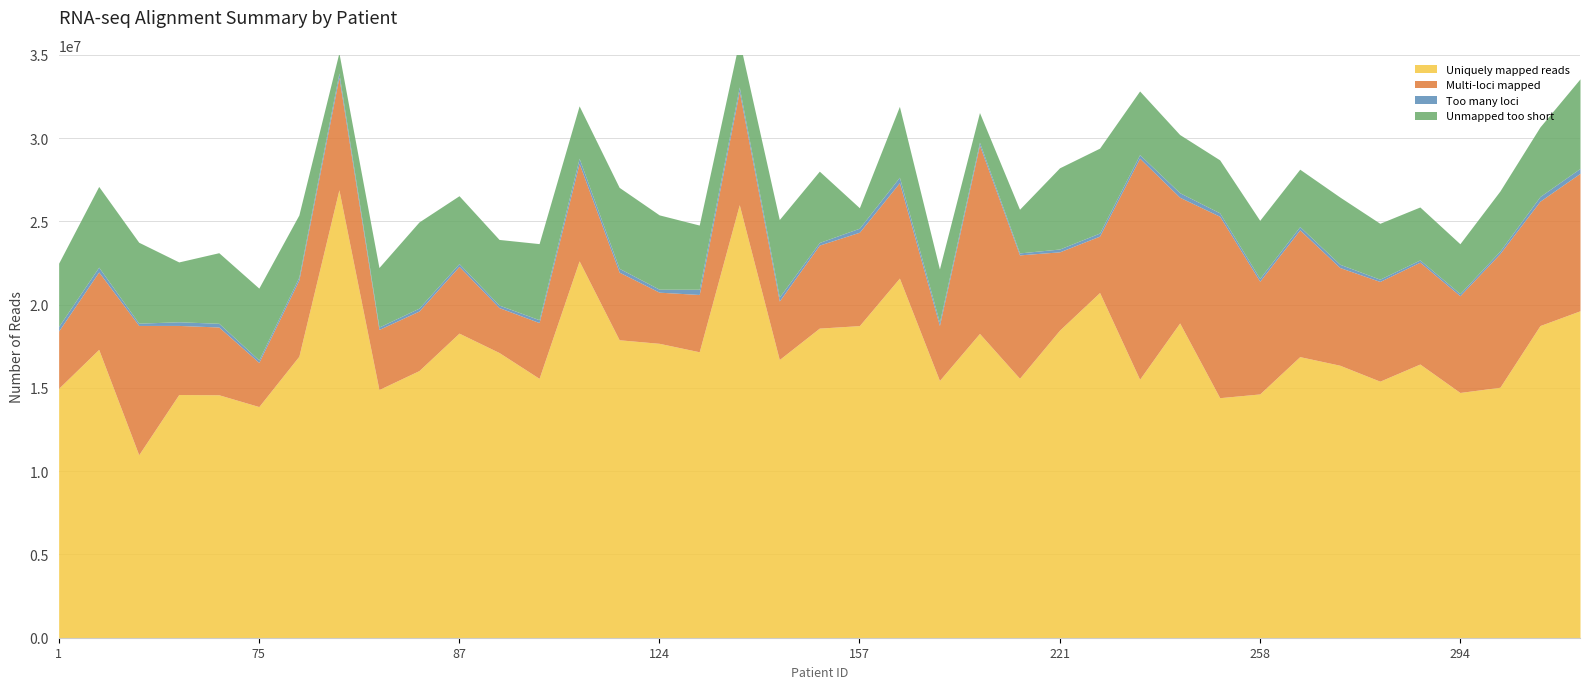

How many values in the Uniquely mapped reads series are below 16878404?

19